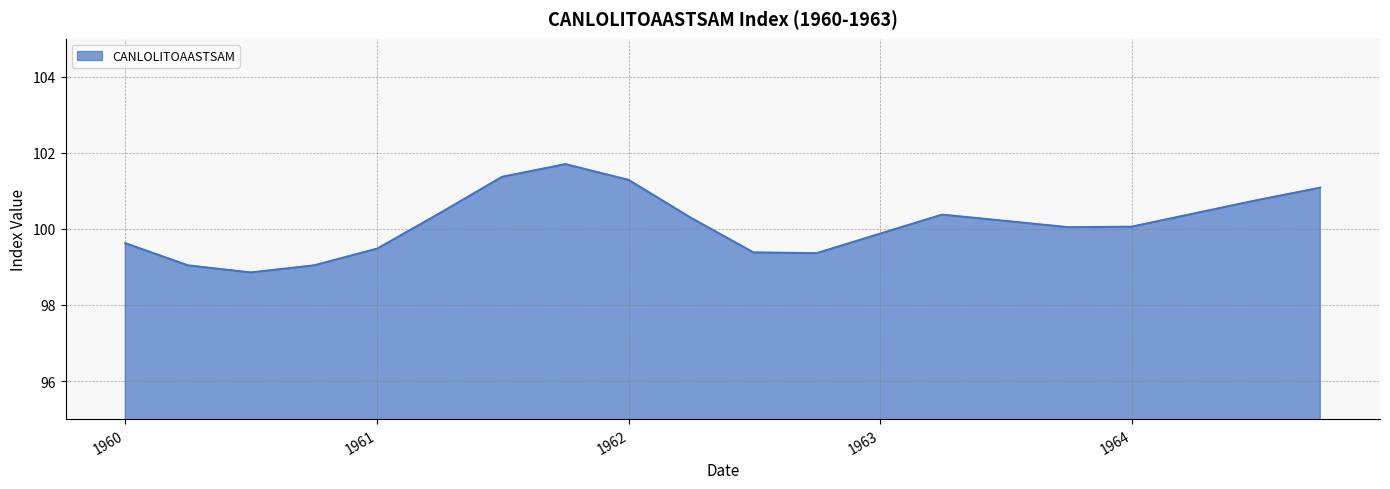

How many interior local peaks (higher than both neighbors) does the data have?

2